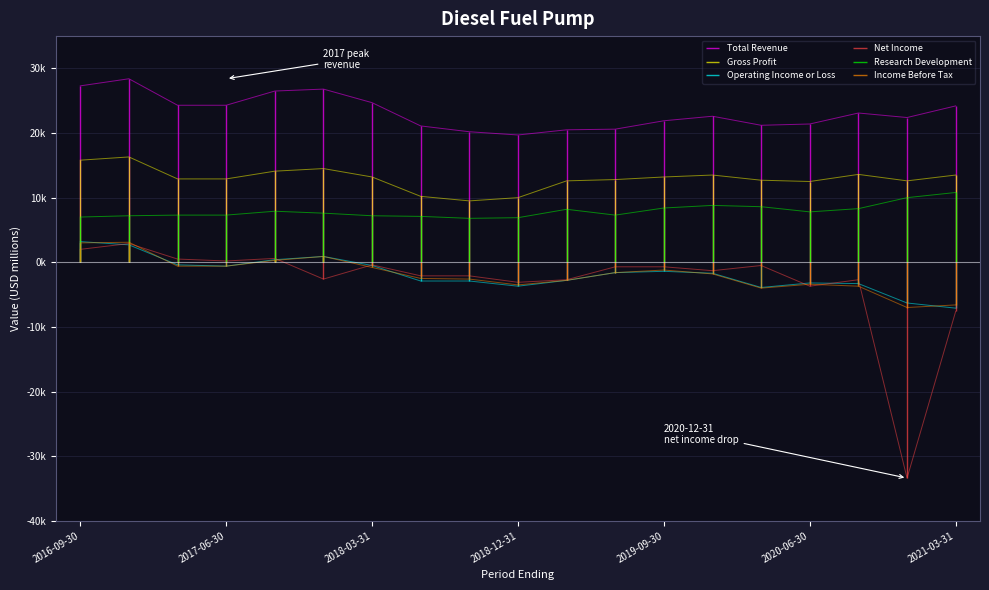

What is the value of the Income Before Tax point at the 16th from the left?

-3400